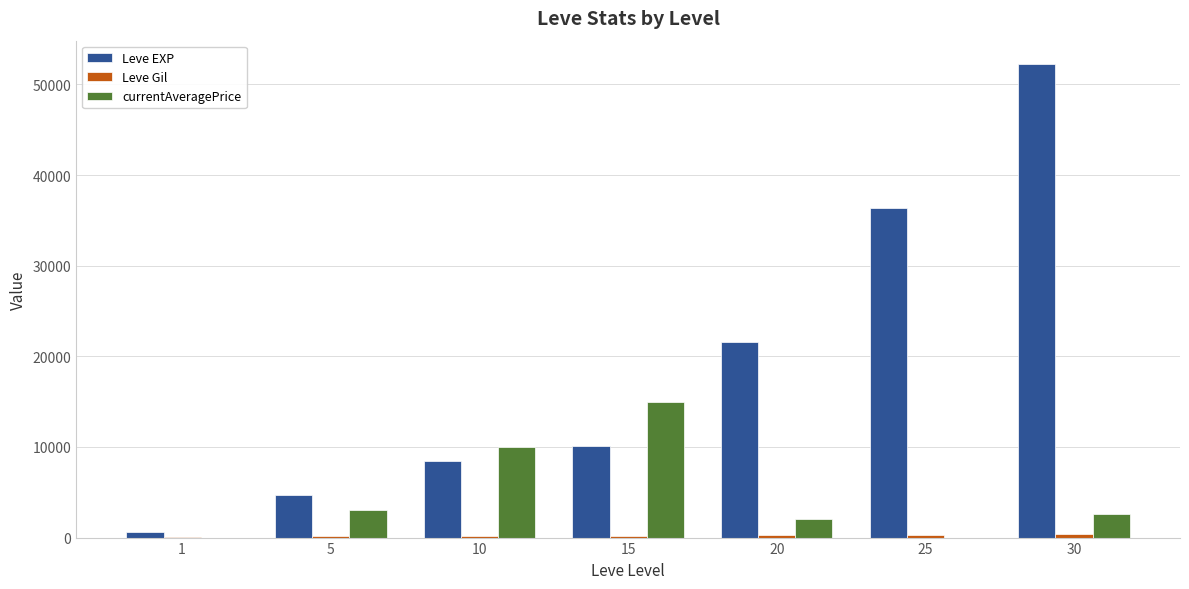

Which series changed the most between 5 and 30?

Leve EXP